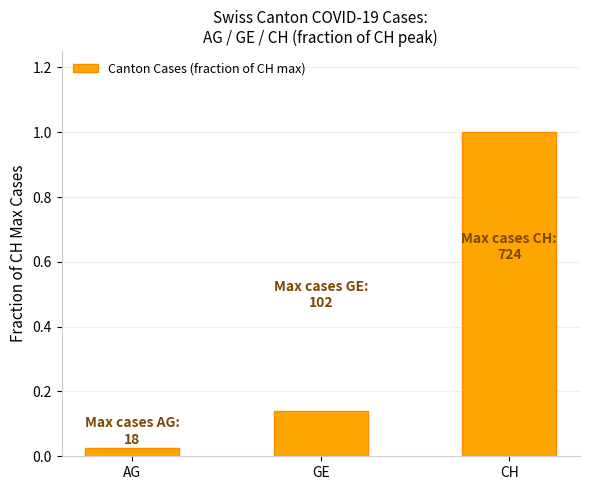

The value at GE is 0.2. True or false?

False